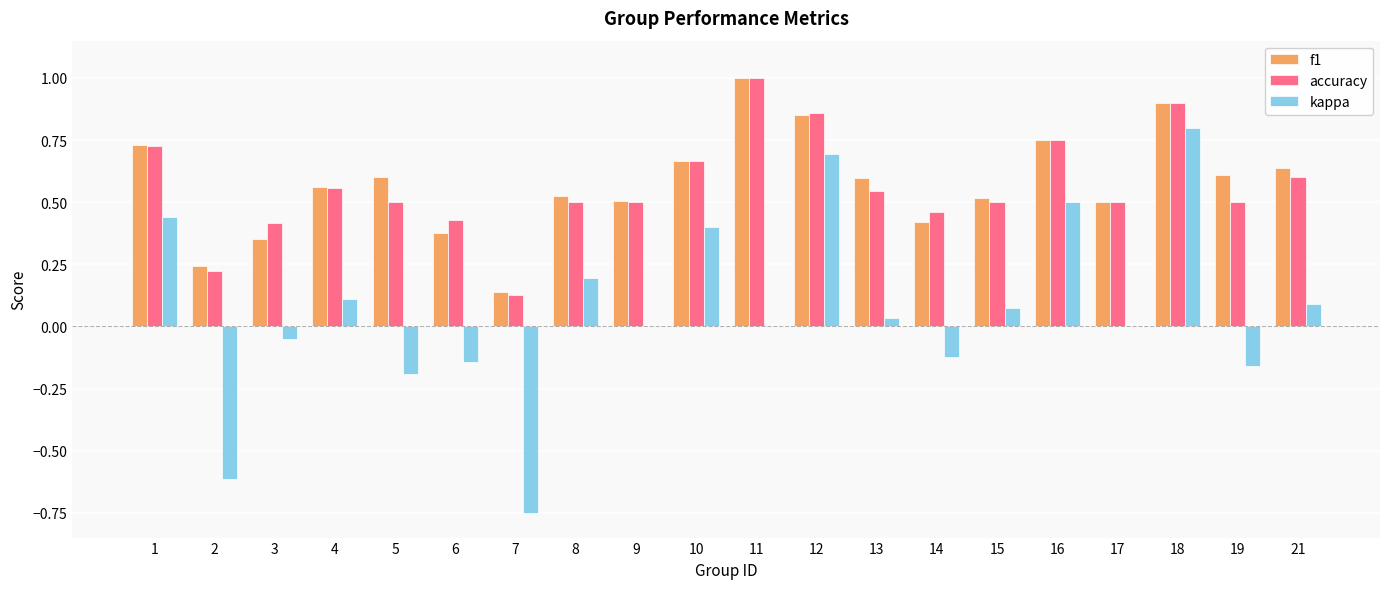

Which series changed the most between 7 and 8?

kappa